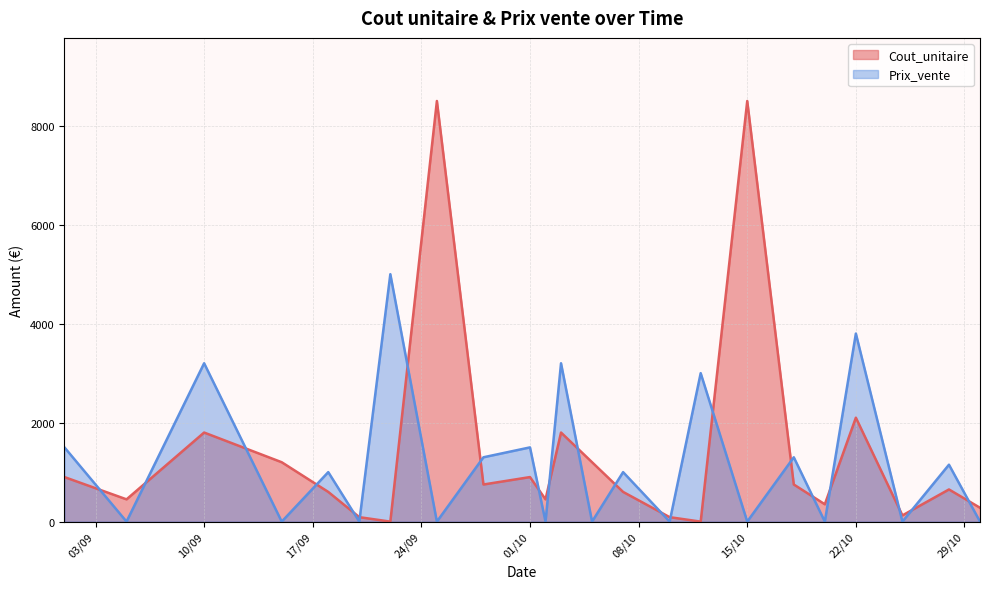

Is it true that Prix_vente equals 0.0 at 05/09/2024?

True